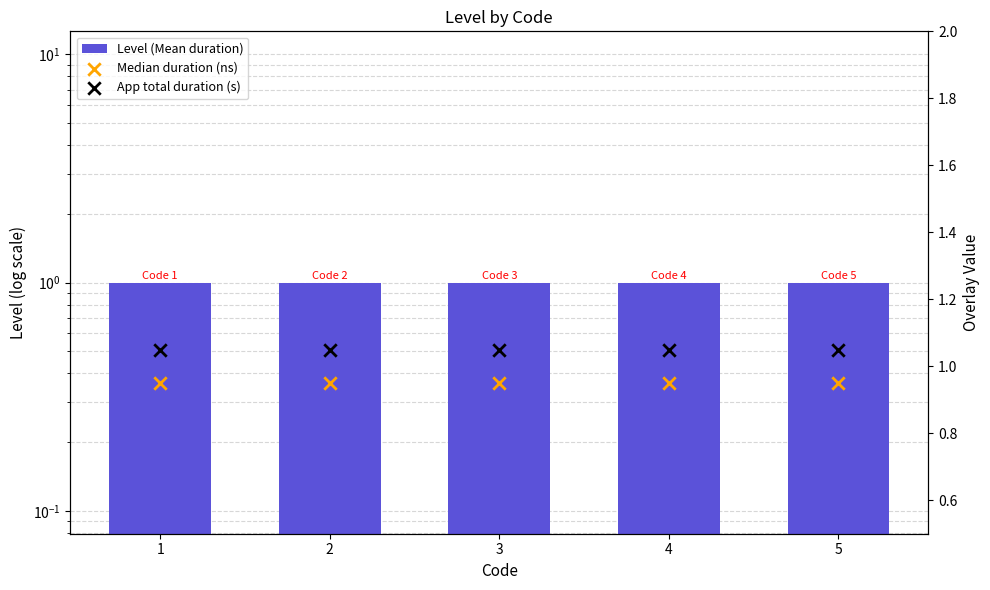

Which series has the largest total across all categories?

App total duration (s)